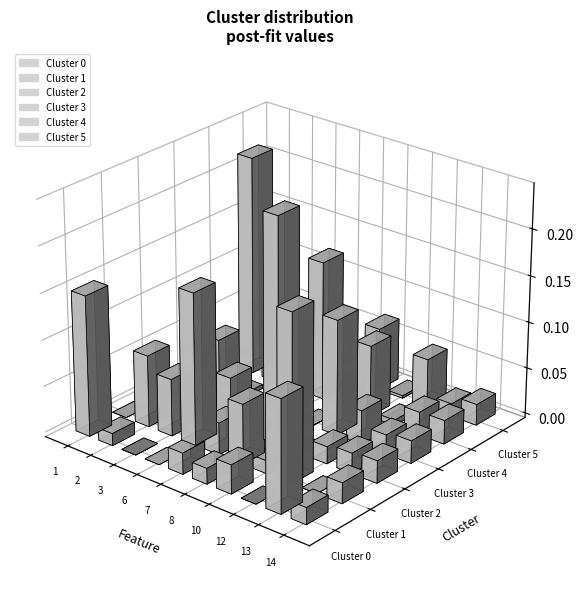

At which label is 0 closest to 0?

2